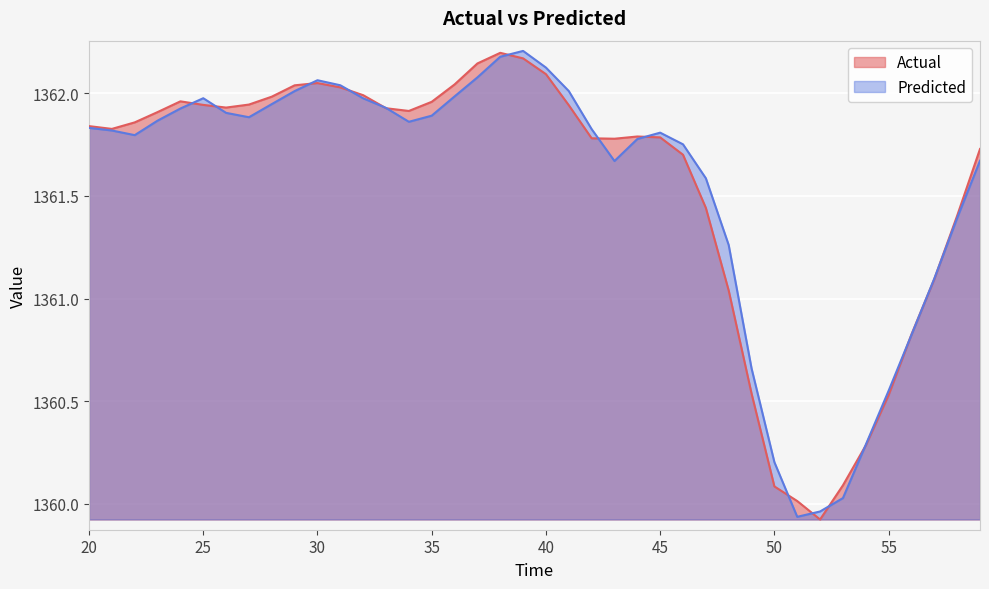

Between 43 and 30, which is larger?

30